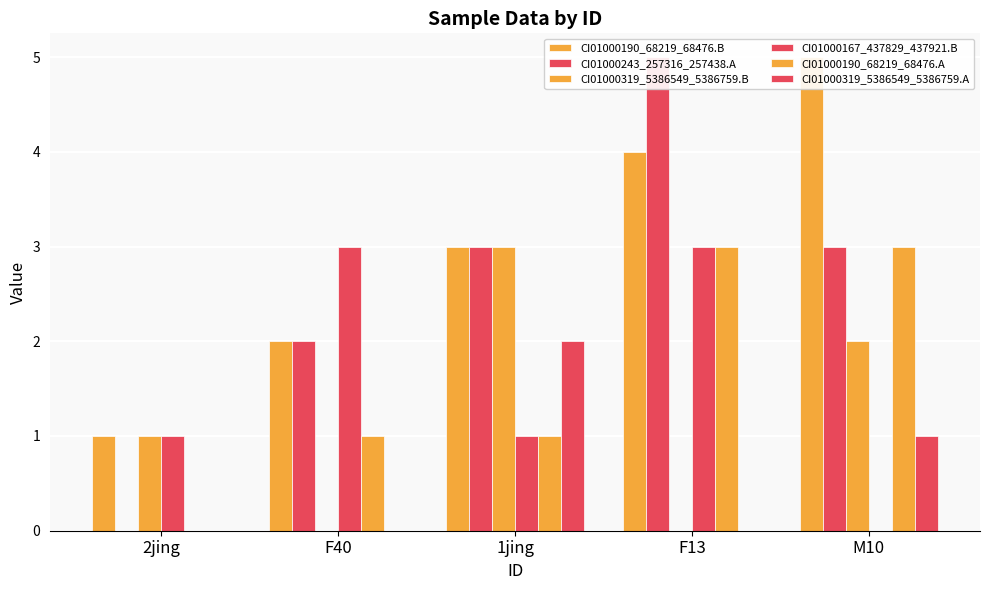

Which has a higher value, F13 or M10?

M10